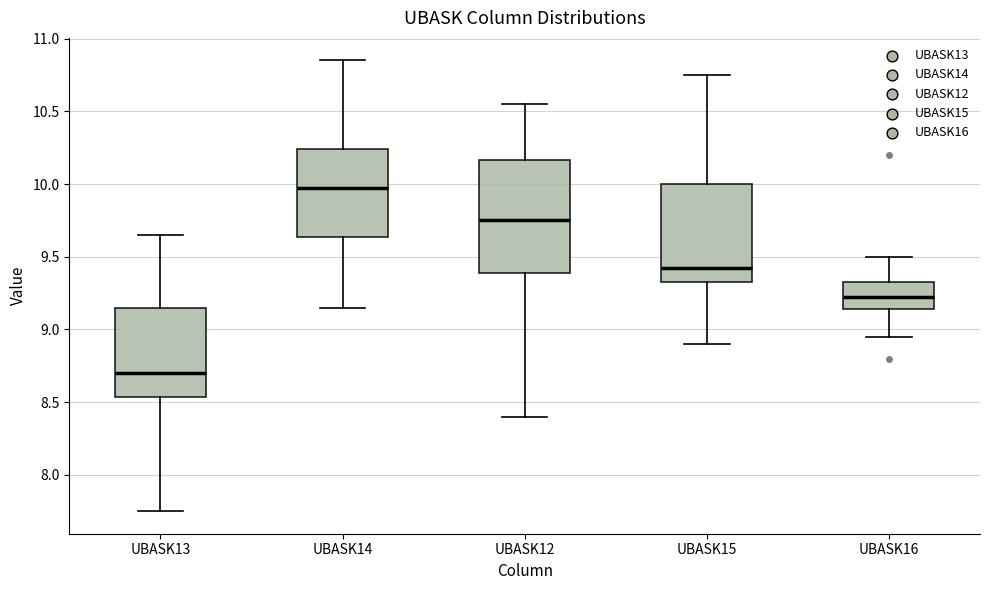

Where does the upper whisker of the box for UBASK13 end on the y-axis? The values are not printed on the chart, so give them approximately, as read against the axis.

9.65